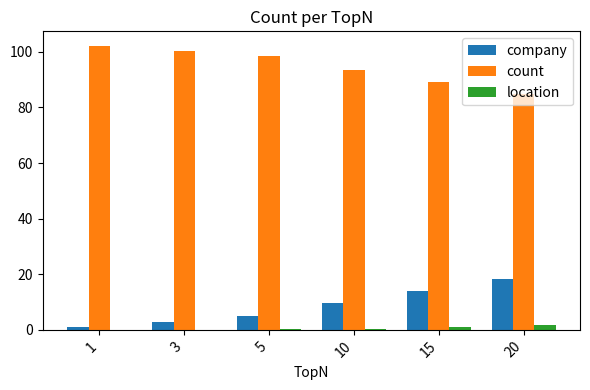

What is the sum of all company values?

50.6